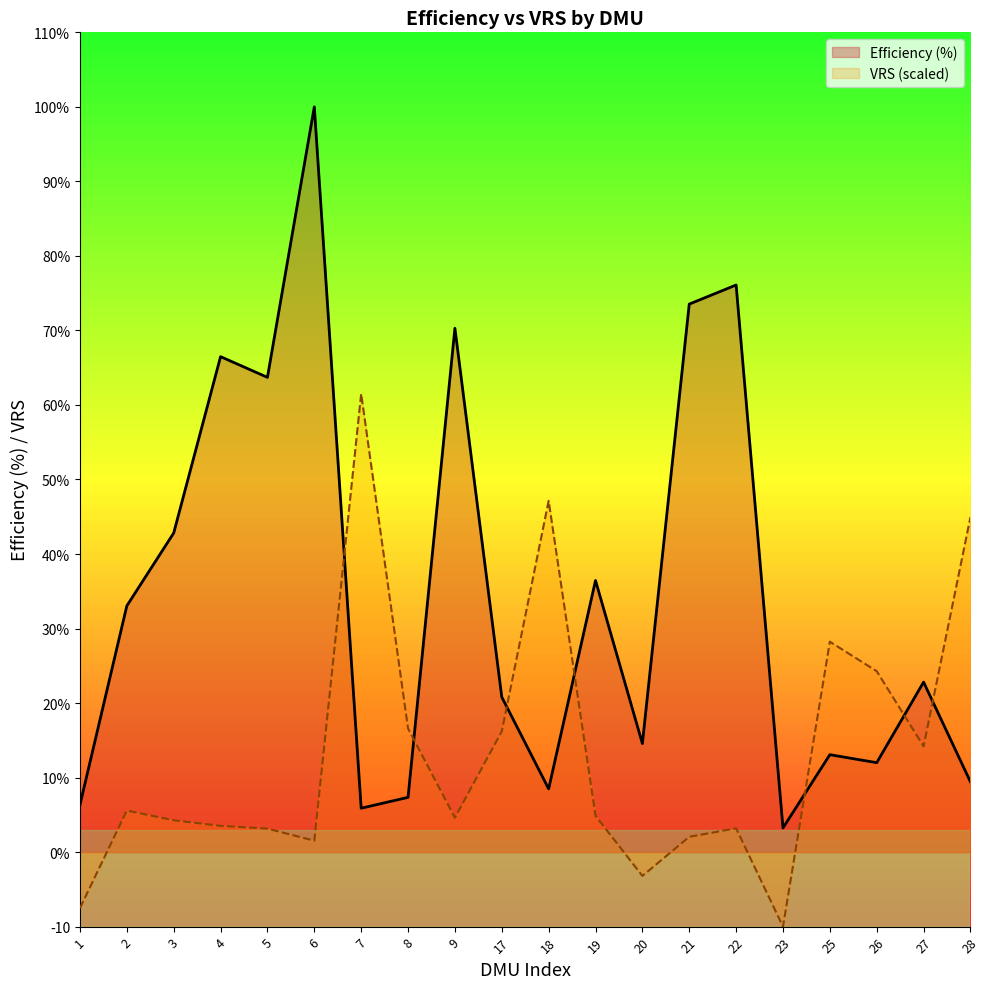

What is the minimum value shown in the chart?

-10.0